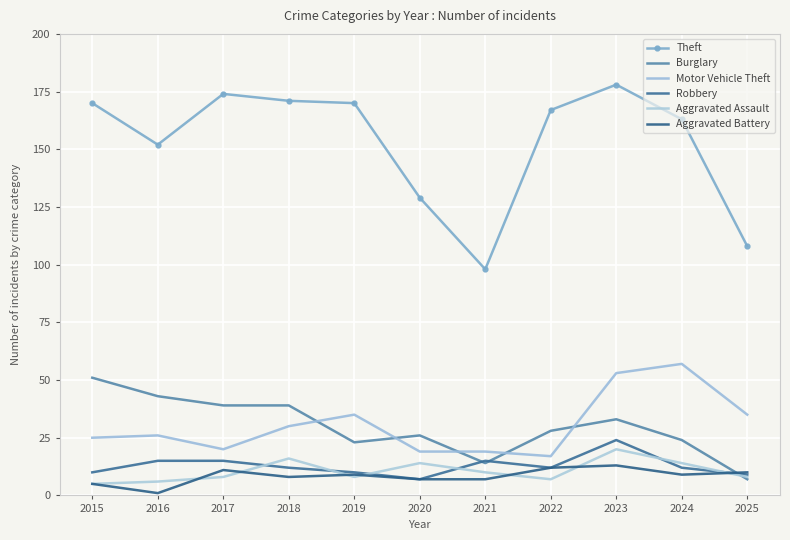

List the labels in order of Theft value, largest first.

2023, 2017, 2018, 2015, 2019, 2022, 2024, 2016, 2020, 2025, 2021